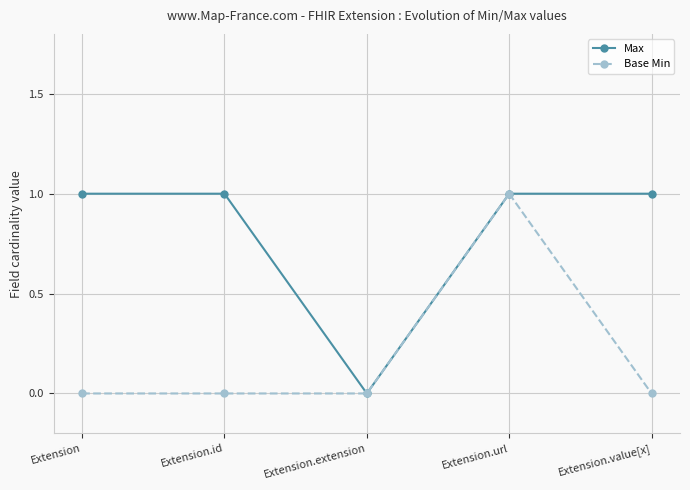

How many lines are shown in the chart?

2